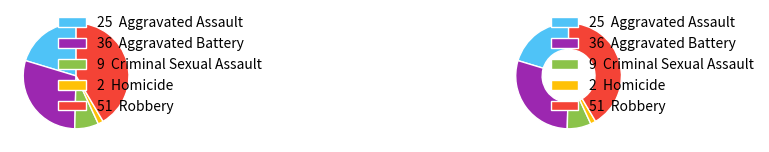

Is there a majority slice in this chart?

No